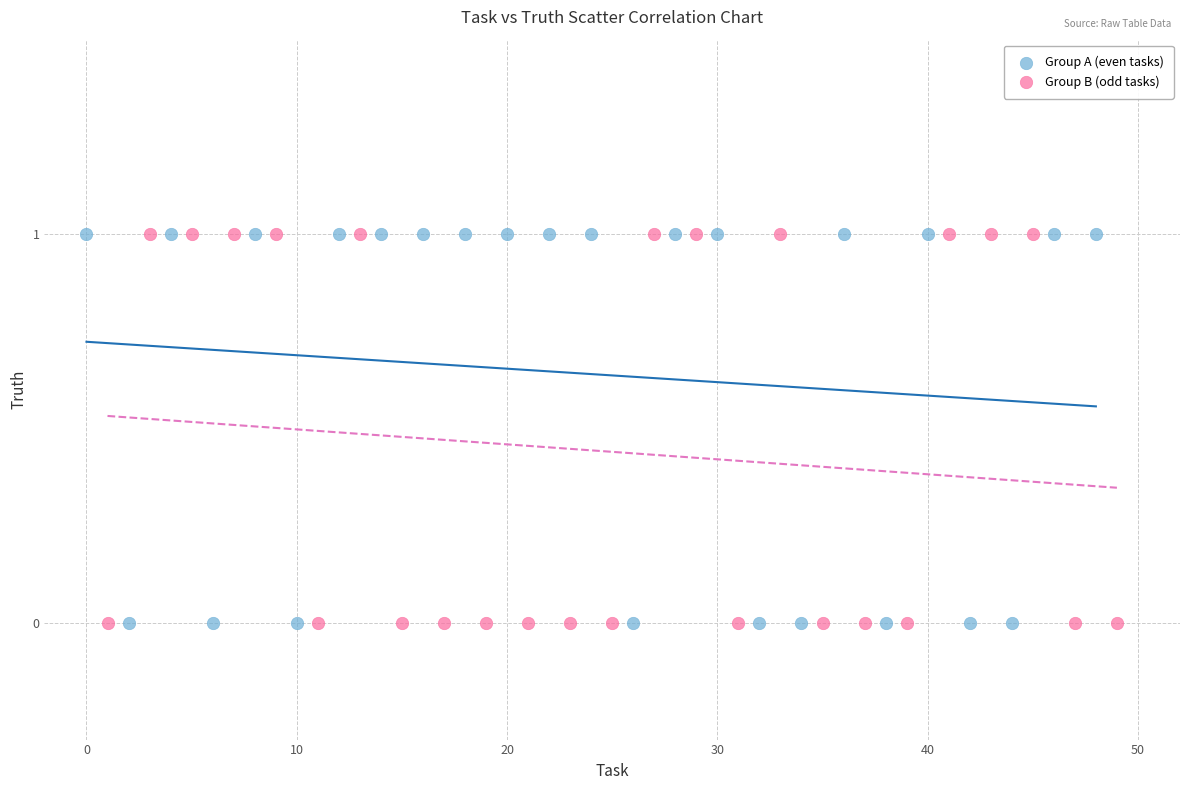

What are all the series names shown in the legend?

Group A (even tasks), Group B (odd tasks)